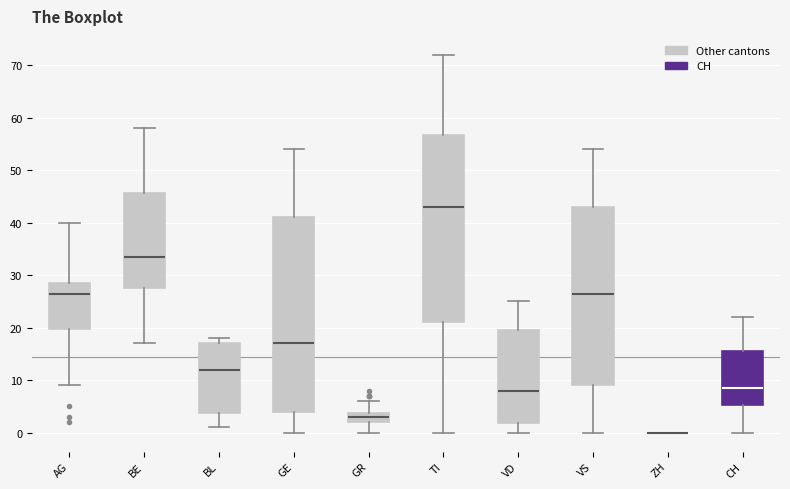

Where does the upper whisker of the box for GR end on the y-axis? The values are not printed on the chart, so give them approximately, as read against the axis.

6